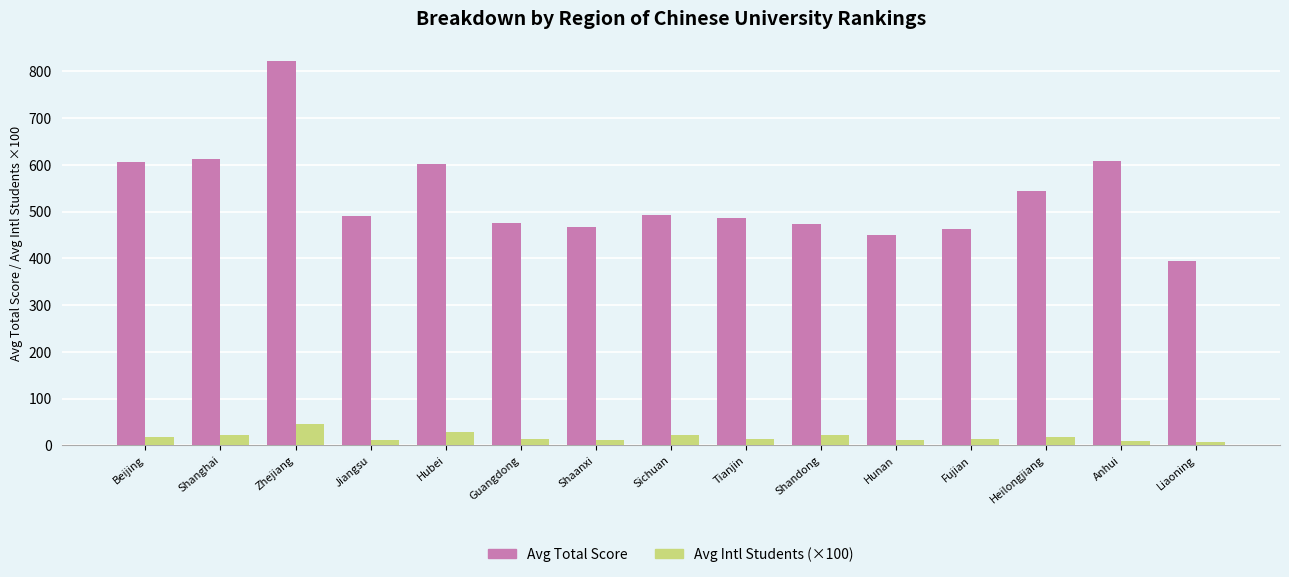

Which series changed the most between Jiangsu and Hubei?

Avg Total Score